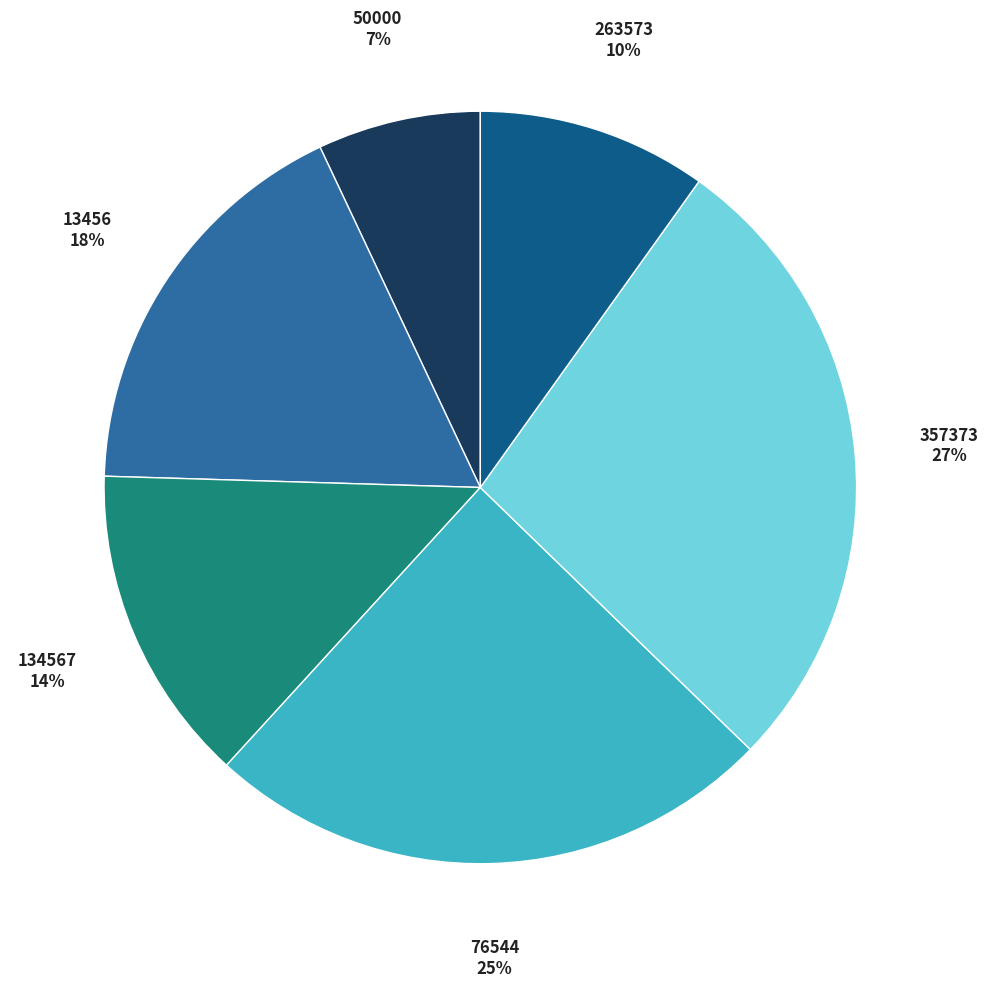

Does any single category account for the majority?

No